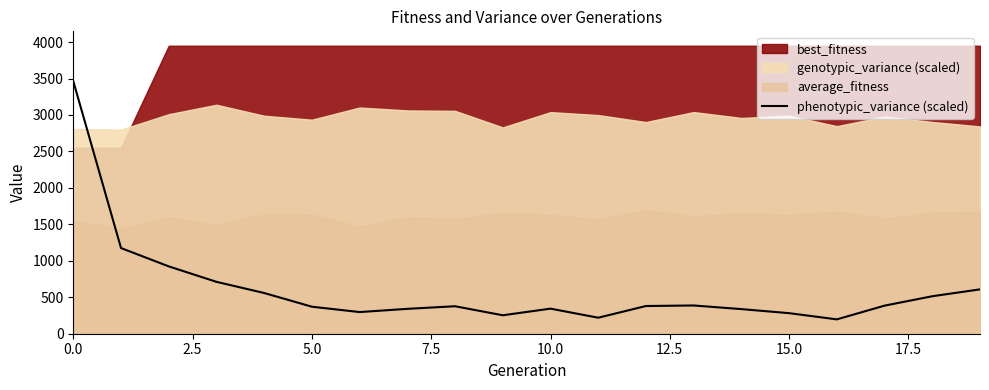

What is the highest value of the phenotypic_variance (scaled) series?

3464.2